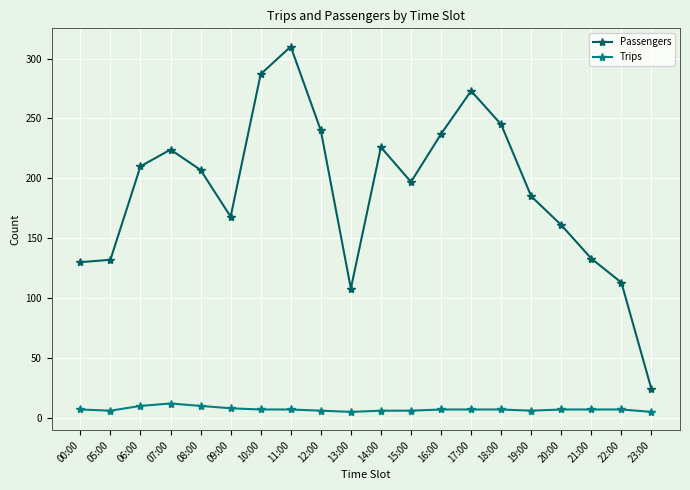

What position from the left is 08:00?

5